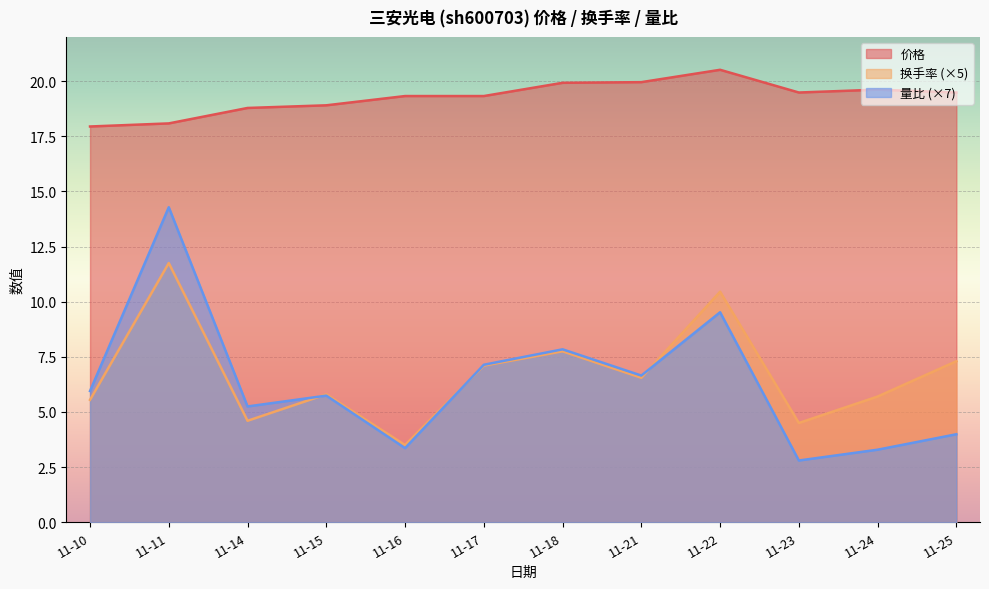

Which category has the highest value across all series?

11-22